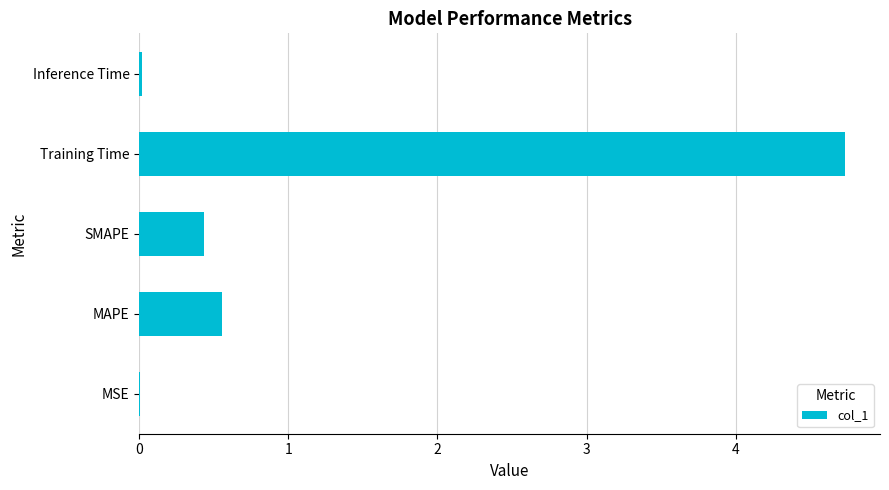

The chart shows a value of 4.7 at Training Time. True or false?

True